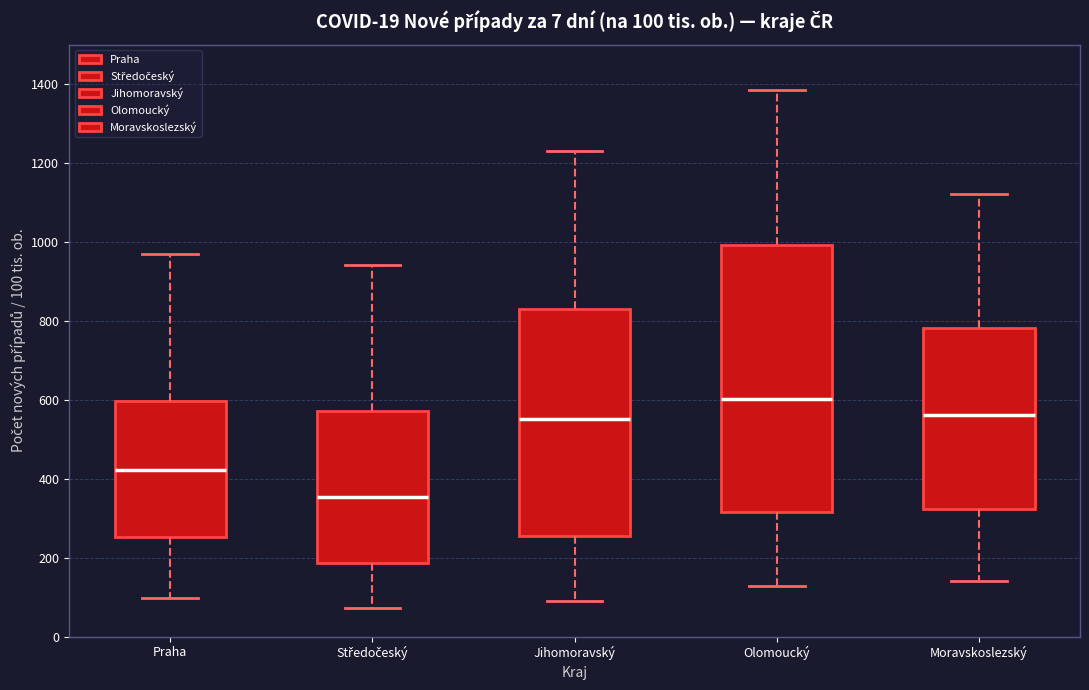

Which box has the highest median line?

Olomoucký